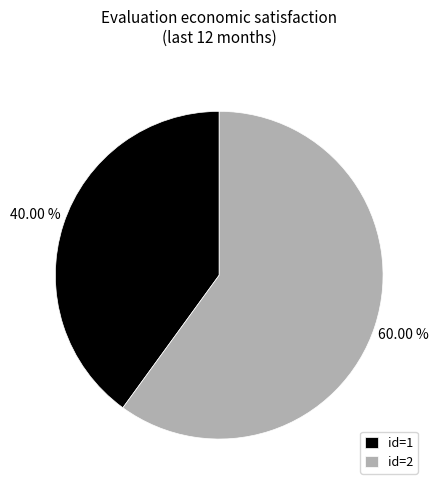

To the nearest percent, what is the difference between the largest and smallest slice percentages?

20%